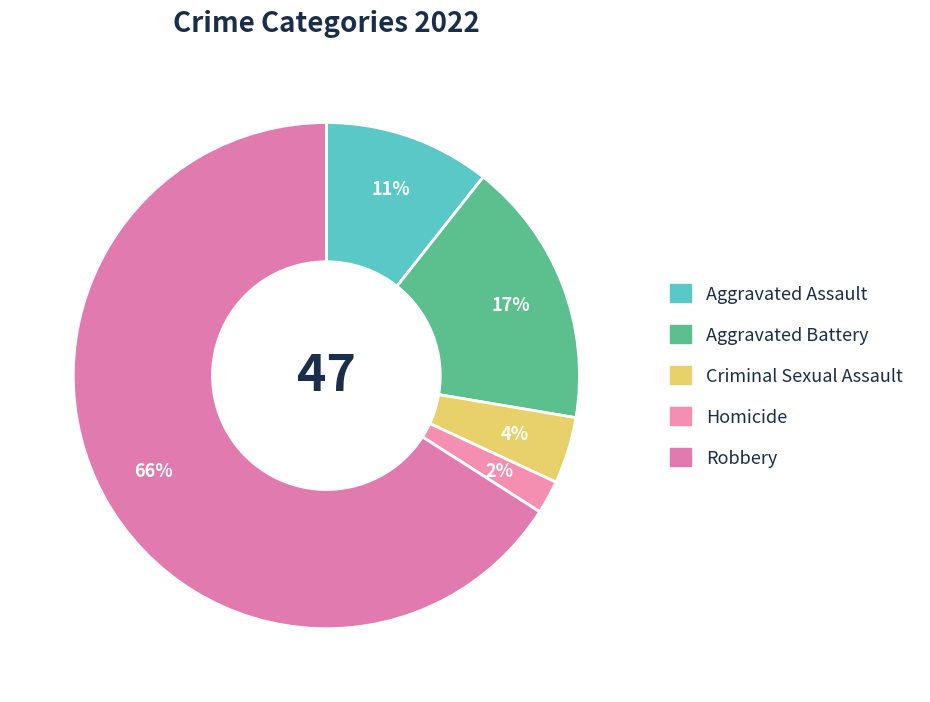

What percentage is NOT represented by Robbery?

34.0%